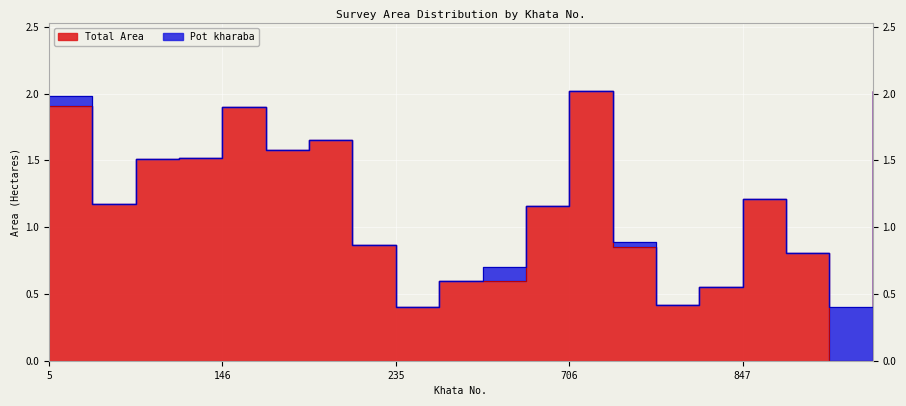

The chart shows a value of 0.0 at 910. True or false?

True